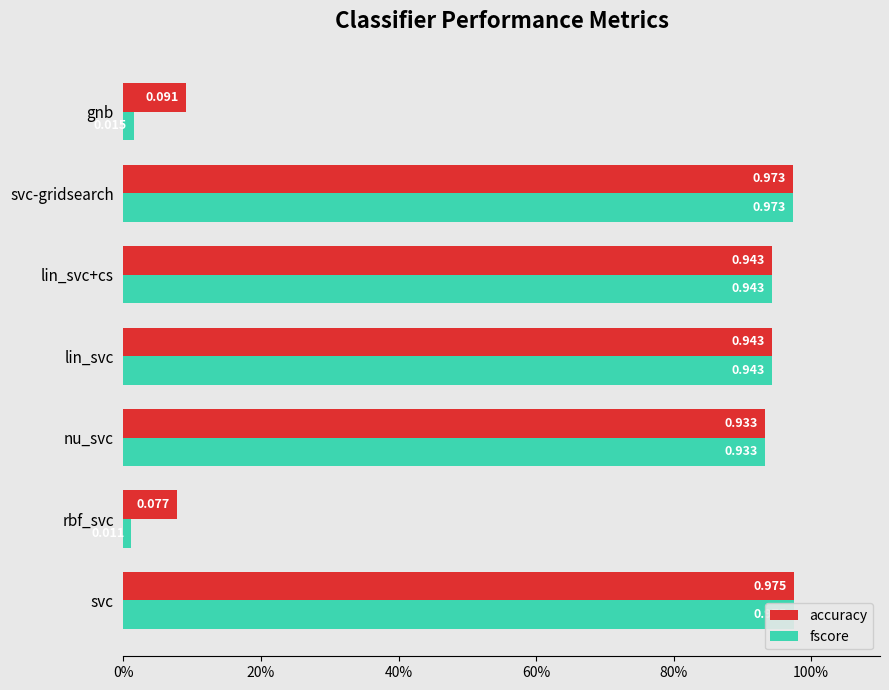

The value of accuracy at lin_svc is 0.9. True or false?

True